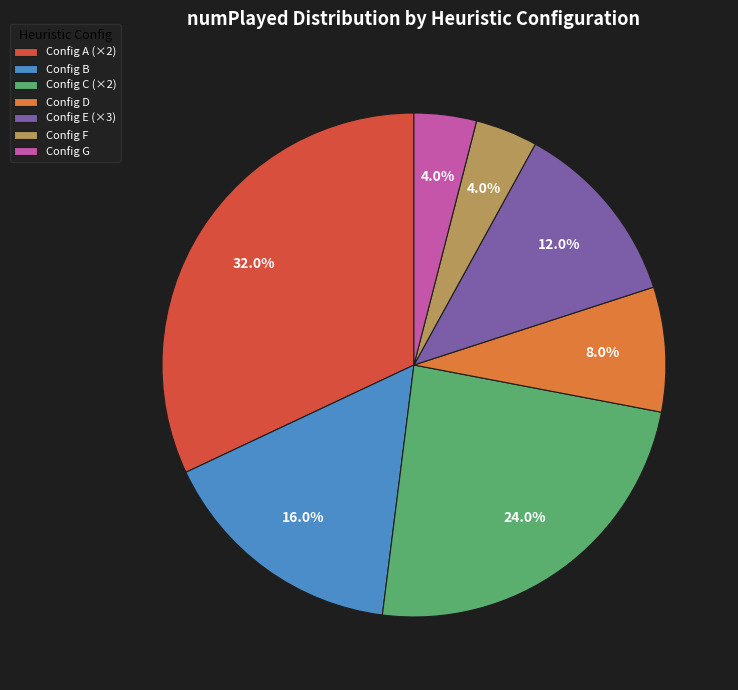

To the nearest percent, what is the difference between the largest and smallest slice percentages?

28%